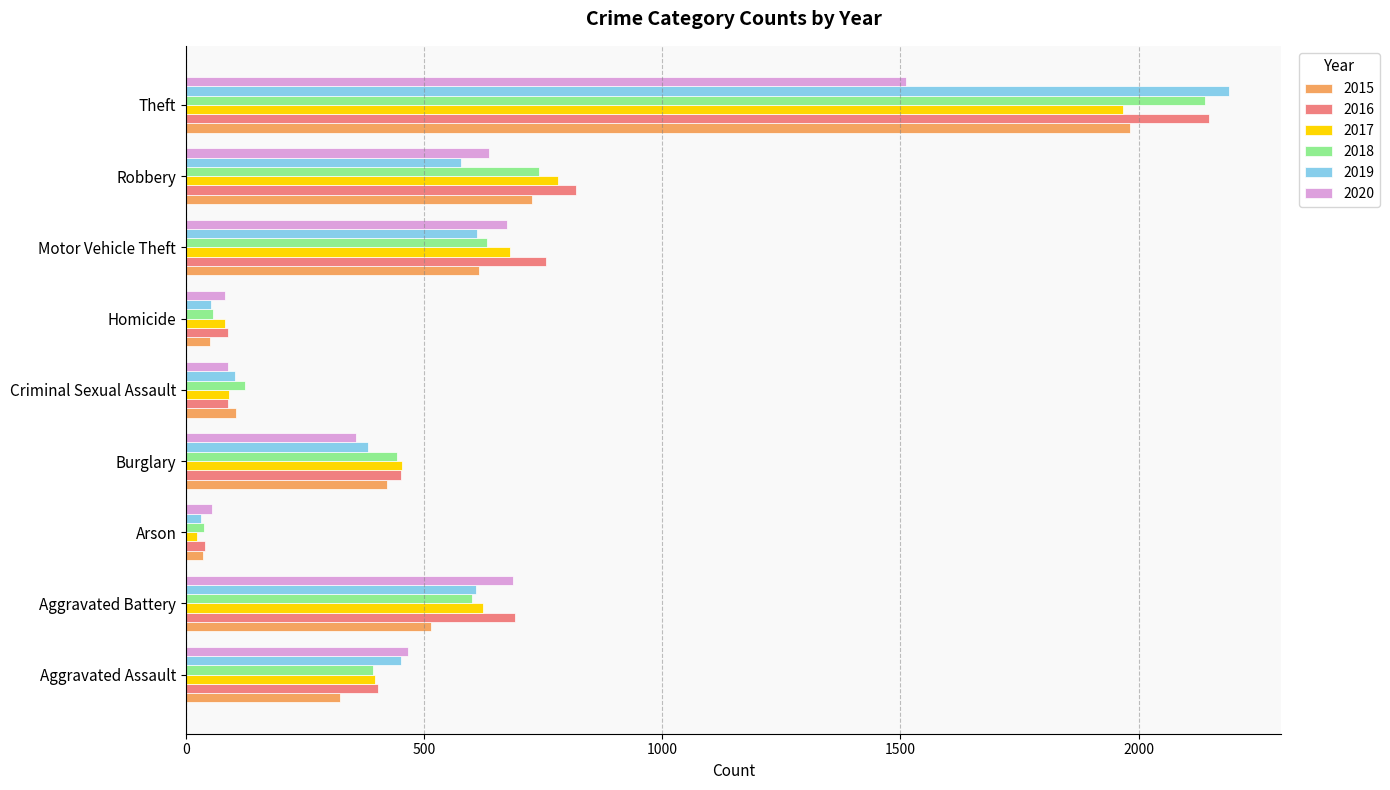

How many distinct data groups are displayed?

6